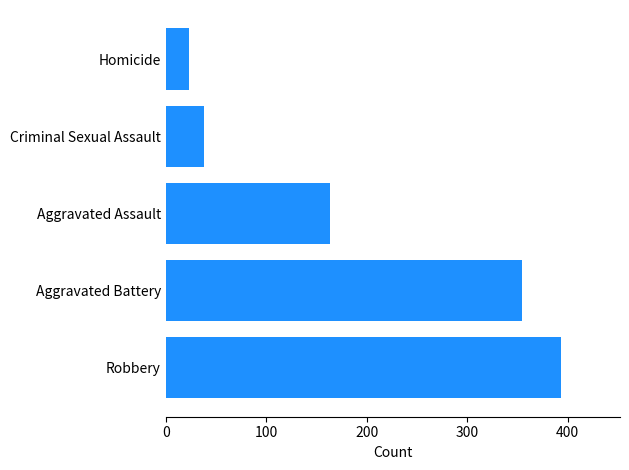

What is the smallest value displayed?

23